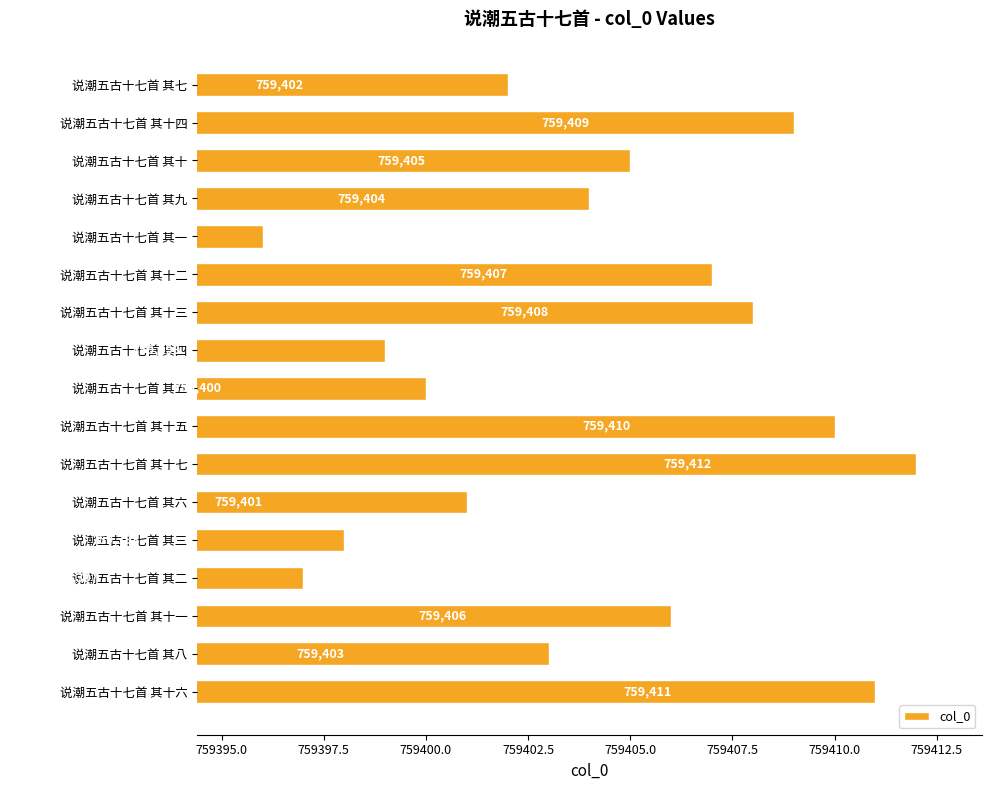

Reading bottom to top, transcribe all the data shown in this chart.

759411	759403	759406	759397	759398	759401	759412	759410	759400	759399	759408	759407	759396	759404	759405	759409	759402